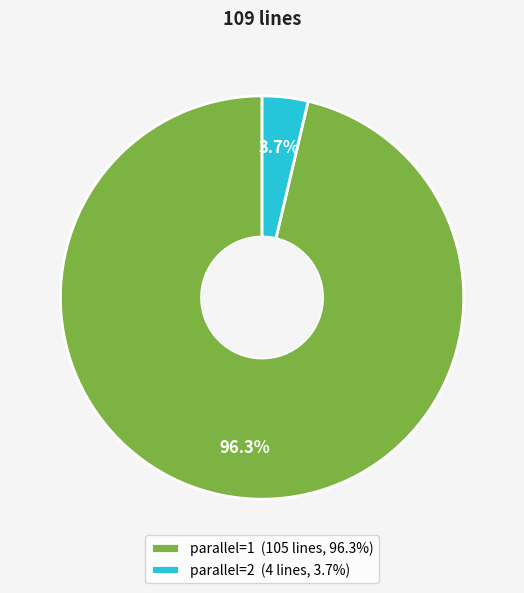

The parallel=1 slice represents 96% of the pie. True or false?

True